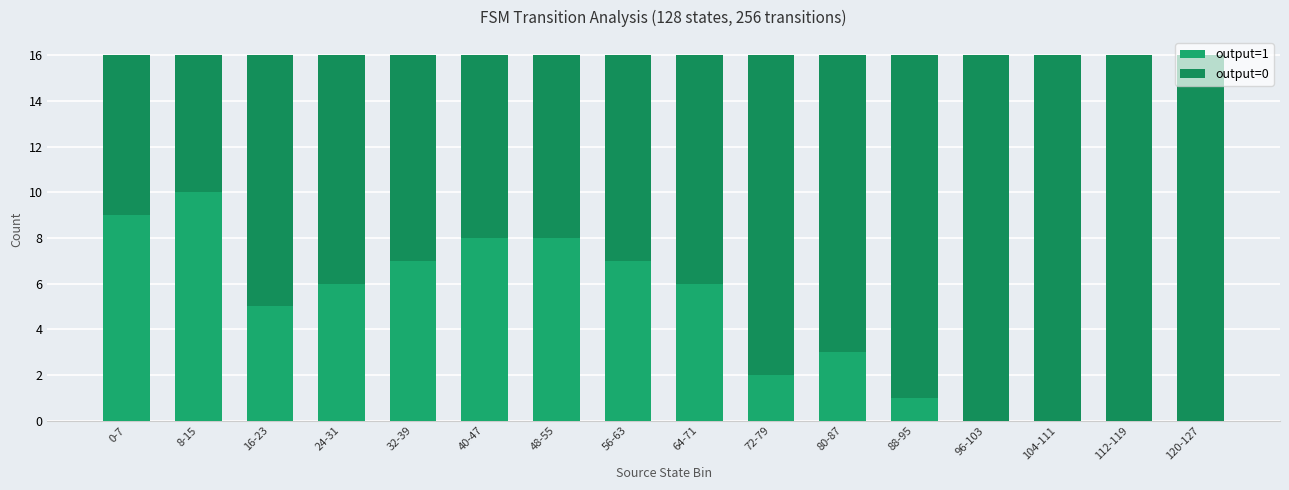

What is the sum of the output=1 values at 8-15 and 120-127?

10